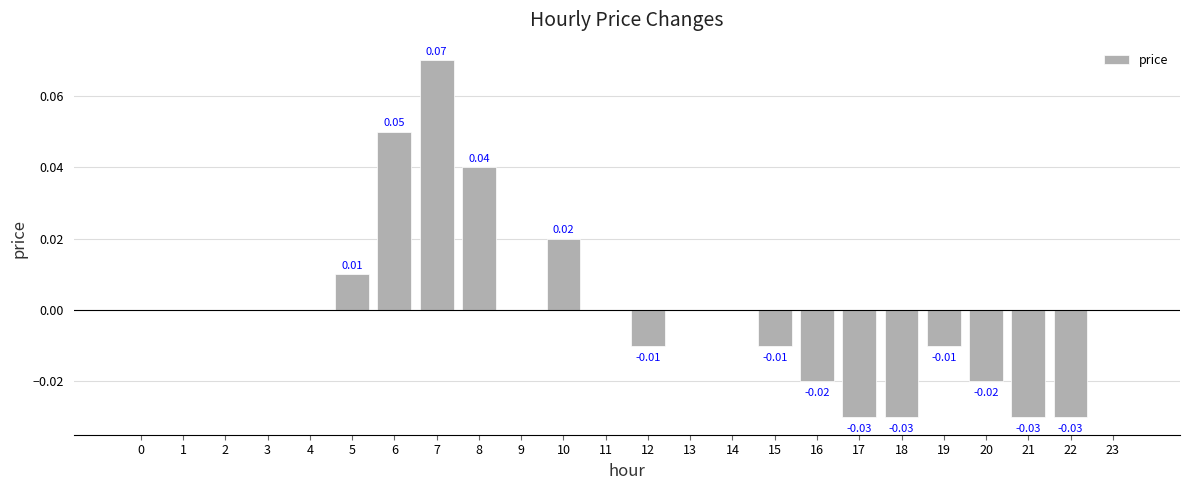

Between 6 and 17, which is larger?

6